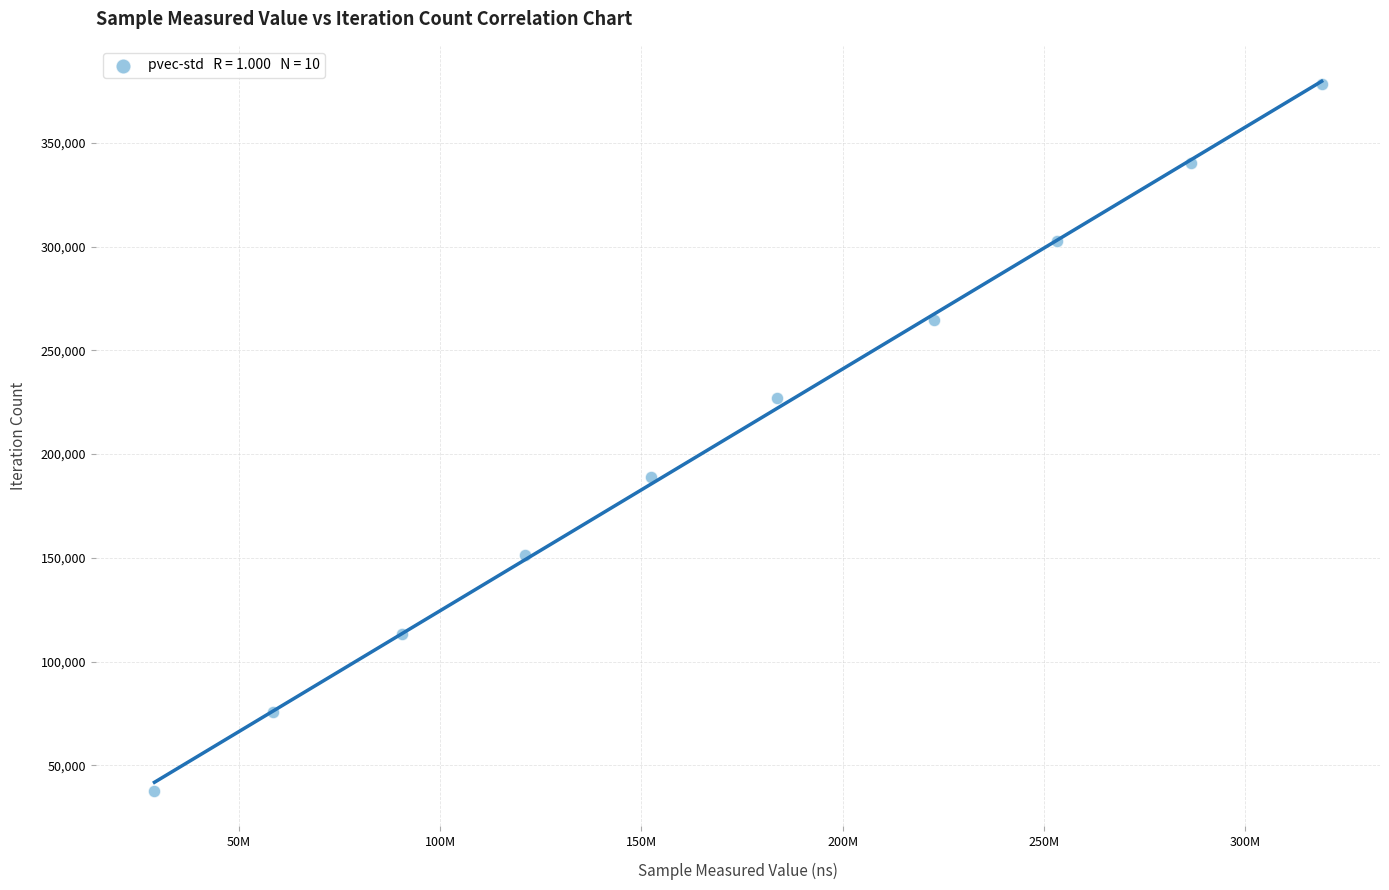

What is the range of X values (max minus min)?

290059913